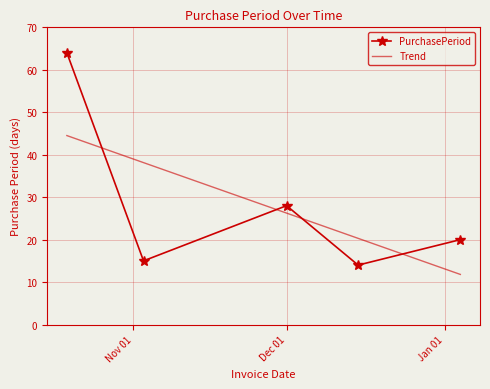

What is the change in value from 2016-11-03 to 2017-01-04?

+5